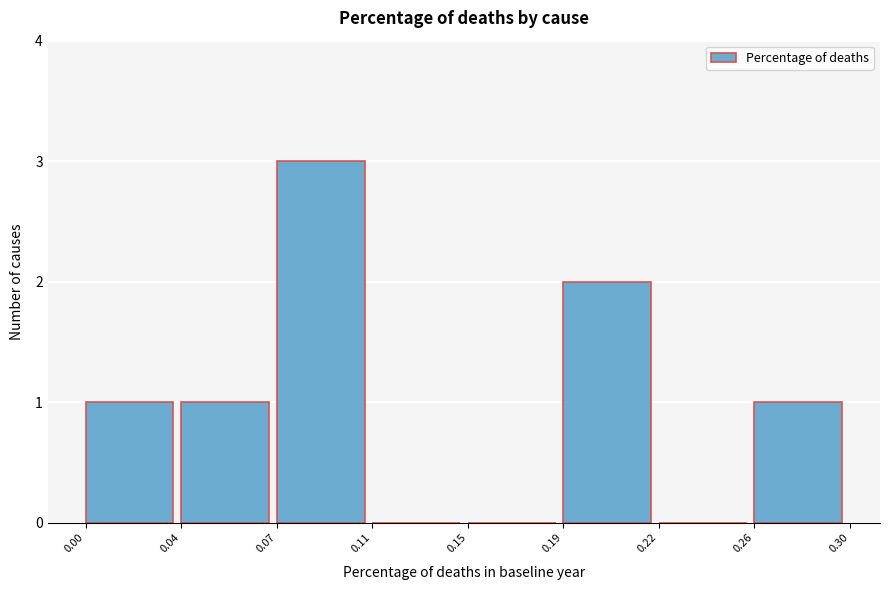

Reading left to right, list all the values displayed in this chart.

0.00=1	0.04=1	0.07=3	0.11=0	0.15=0	0.19=2	0.22=0	0.26=1